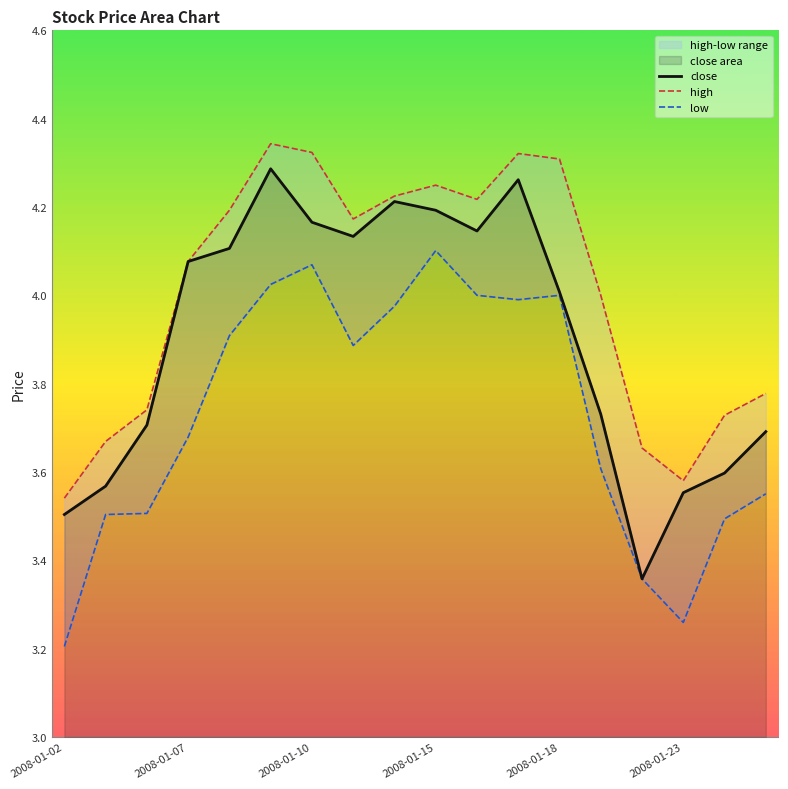

Is the value of low at 2008-01-18 greater than the value of close at 2008-01-07?

No